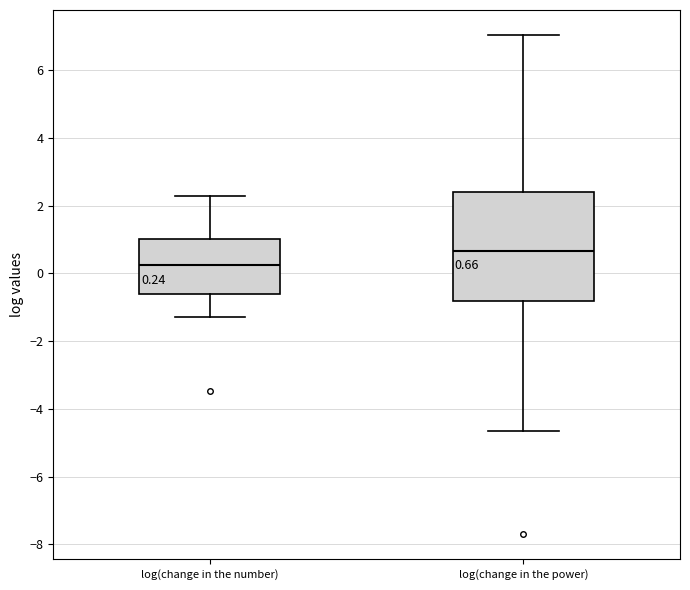

Which box is the tallest, from its lower edge to its upper edge?

log(change in the power)